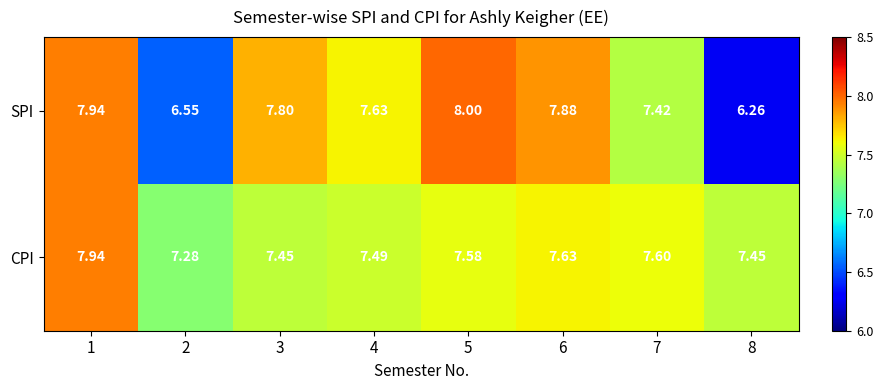

Between 4 and 8, which series saw the biggest shift?

SPI